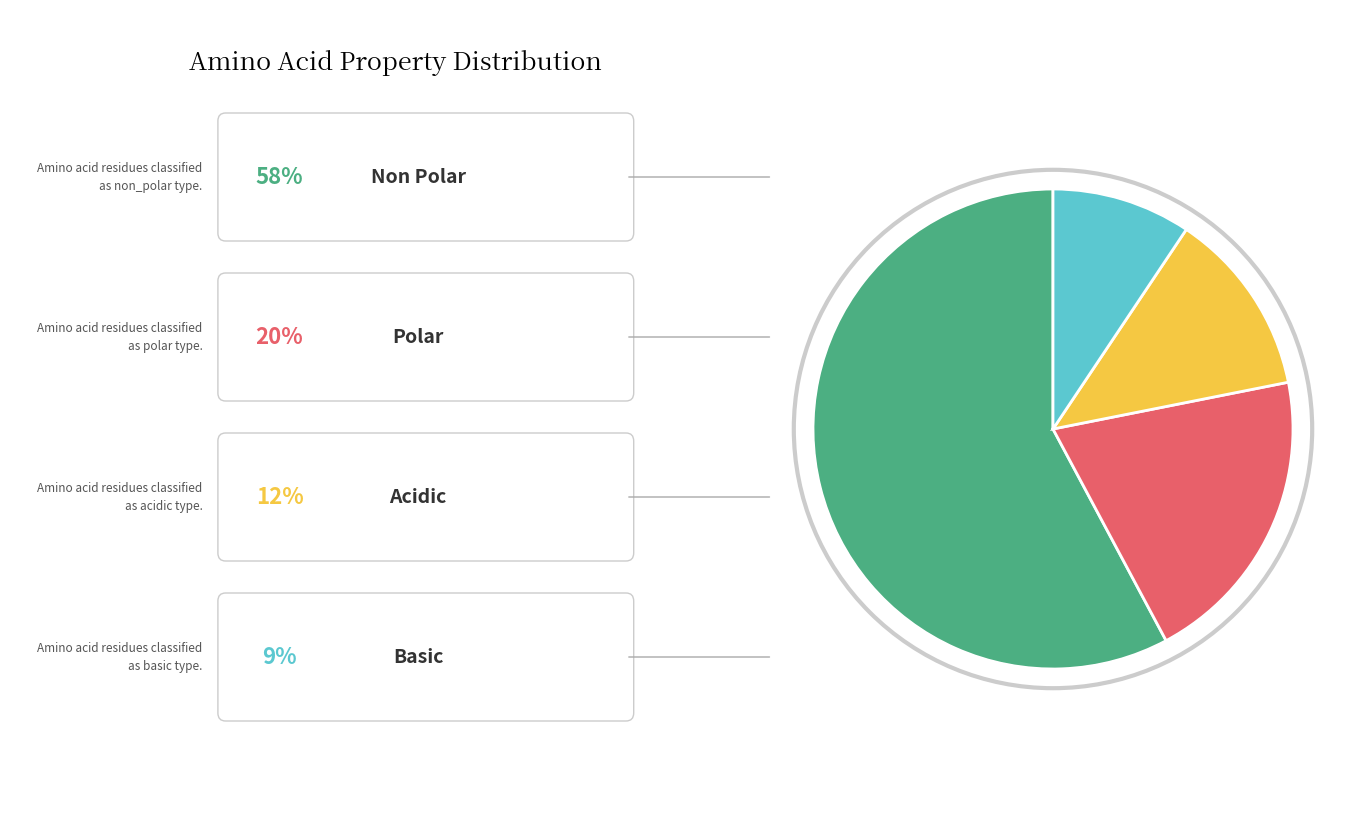

Is there any slice that represents more than half of the pie?

Yes